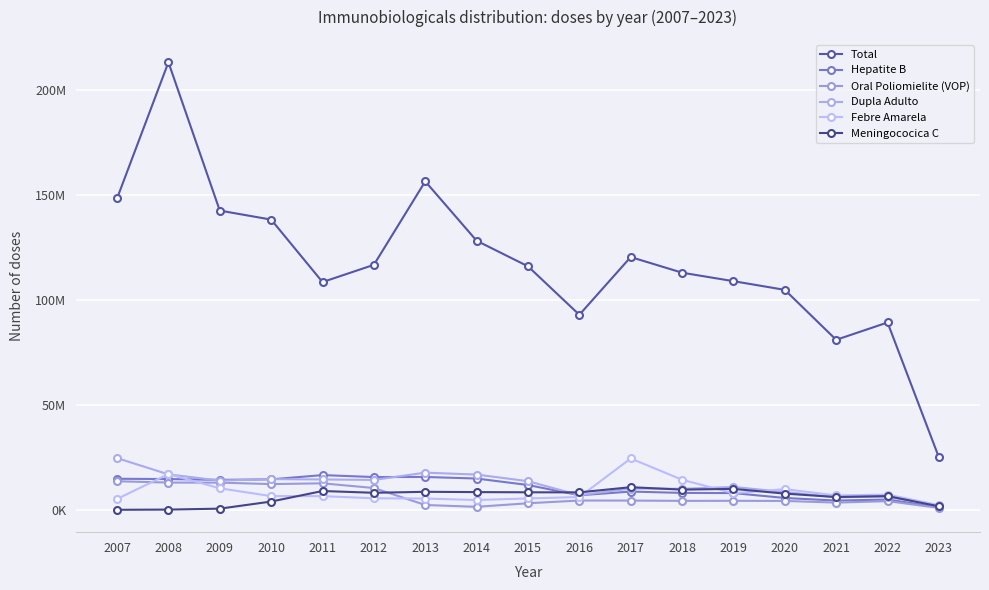

True or false: Febre Amarela has a value of 5605855 at 2015.

True